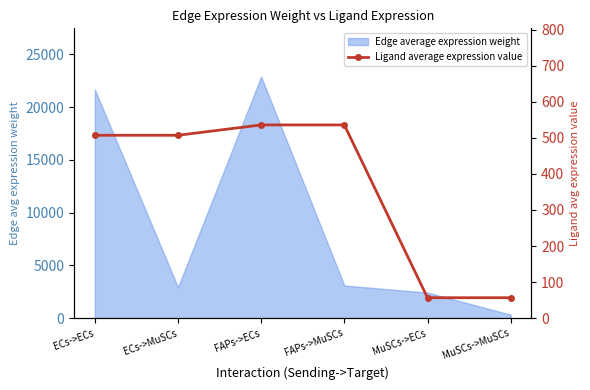

The chart shows a value of 507.2 at ECs->MuSCs. True or false?

True